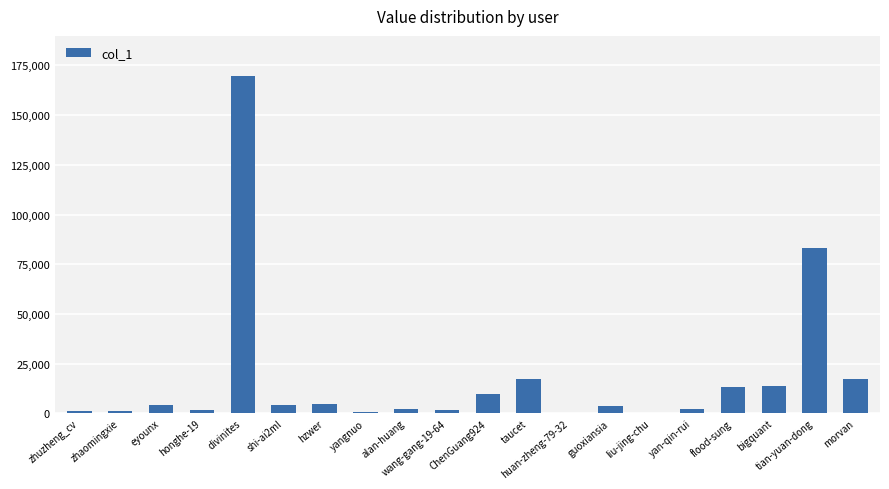

How many categories are shown in the chart?

20